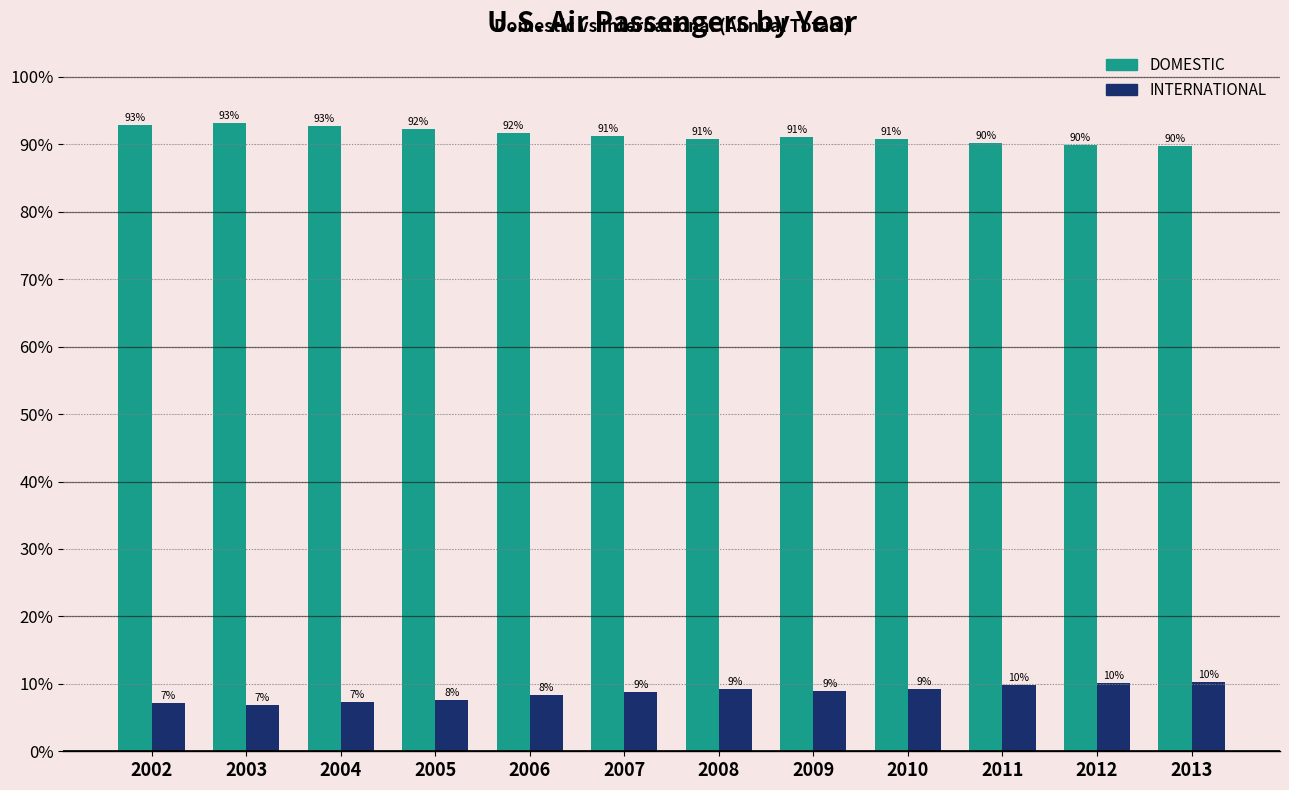

Which category has the highest value in the INTERNATIONAL series?

2013